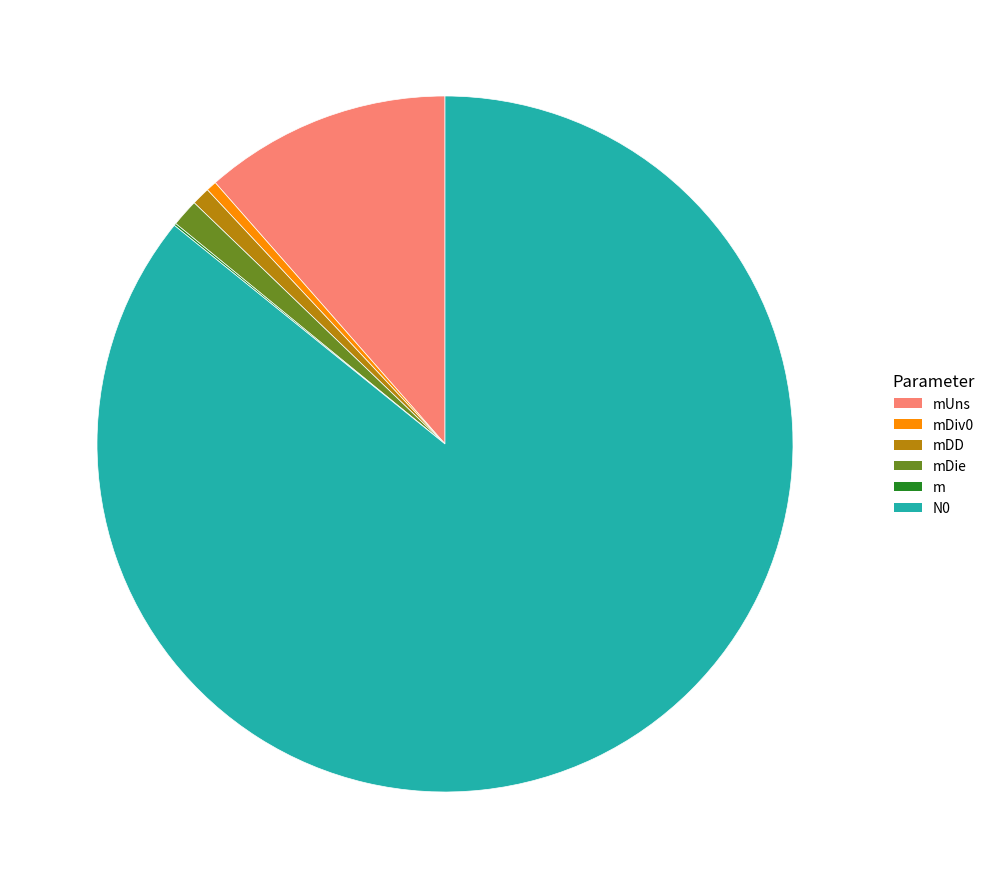

Is it true that N0 is 86% of the pie?

True